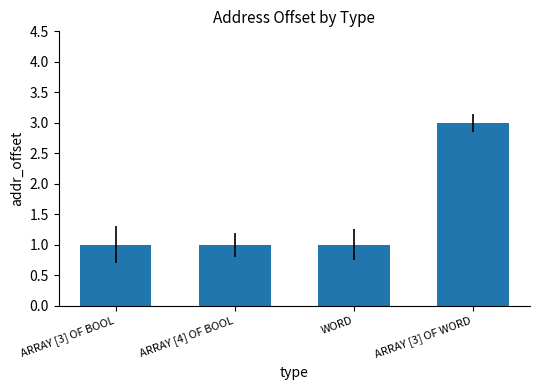

Count the values in the range 1 to 3.

4